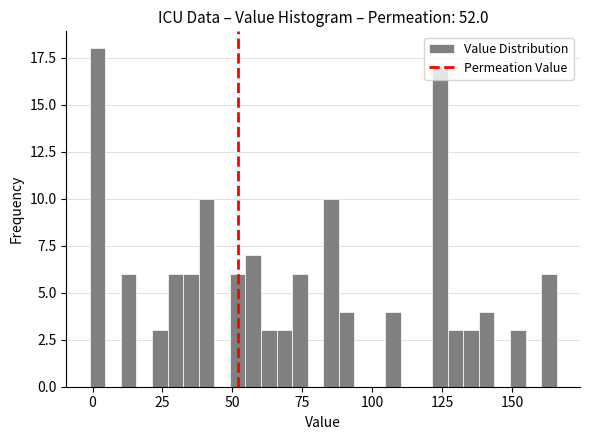

Read against the x-axis, roughly where is the centre of the tallest bar?

0